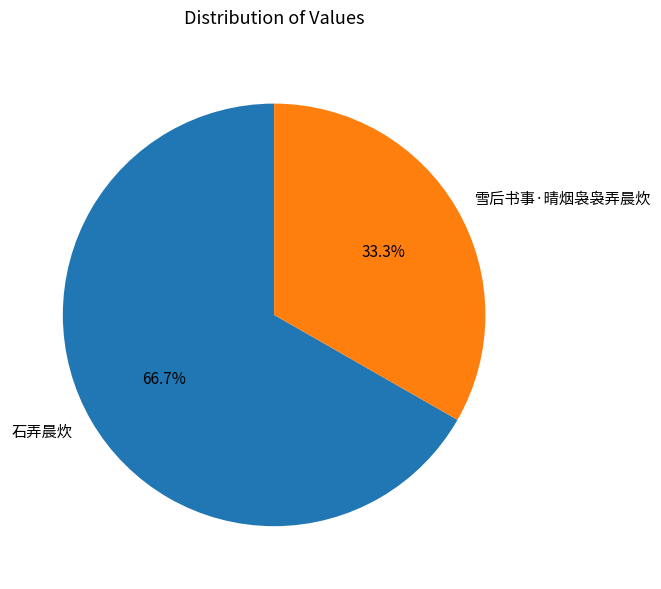

Does 石弄晨炊 account for over 50% of the chart?

Yes